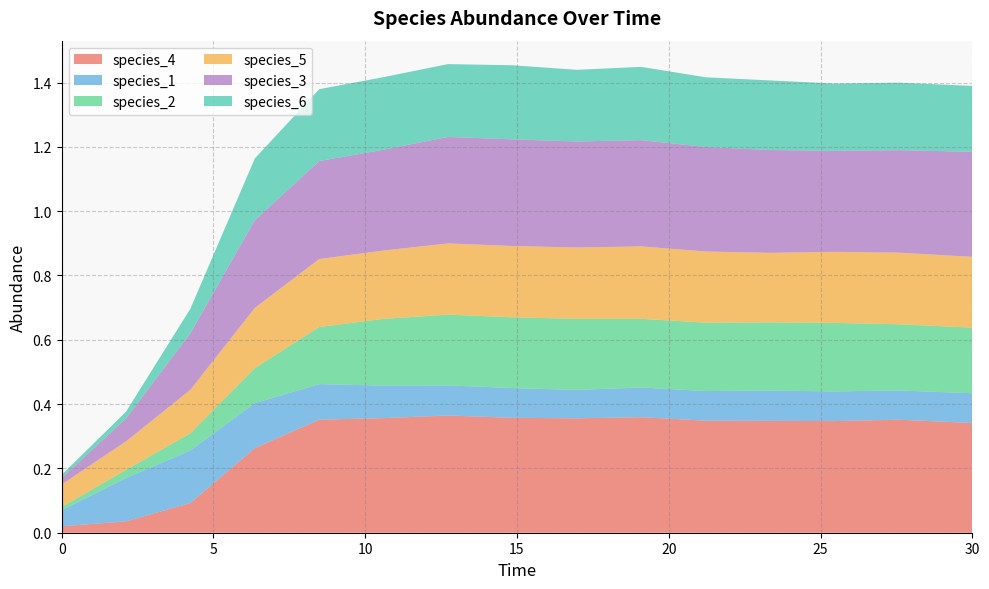

Reading right to left, extract all data points from this chart.

species_4: 0.3	0.4	0.3	0.3	0.3	0.4	0.4	0.4	0.4	0.4	0.4	0.3	0.1	0.0	0.0
species_1: 0.1	0.1	0.1	0.1	0.1	0.1	0.1	0.1	0.1	0.1	0.1	0.1	0.2	0.1	0.1
species_2: 0.2	0.2	0.2	0.2	0.2	0.2	0.2	0.2	0.2	0.2	0.2	0.1	0.1	0.0	0.0
species_5: 0.2	0.2	0.2	0.2	0.2	0.2	0.2	0.2	0.2	0.2	0.2	0.2	0.1	0.1	0.1
species_3: 0.3	0.3	0.3	0.3	0.3	0.3	0.3	0.3	0.3	0.3	0.3	0.3	0.2	0.1	0.0
species_6: 0.2	0.2	0.2	0.2	0.2	0.2	0.2	0.2	0.2	0.2	0.2	0.2	0.1	0.0	0.0